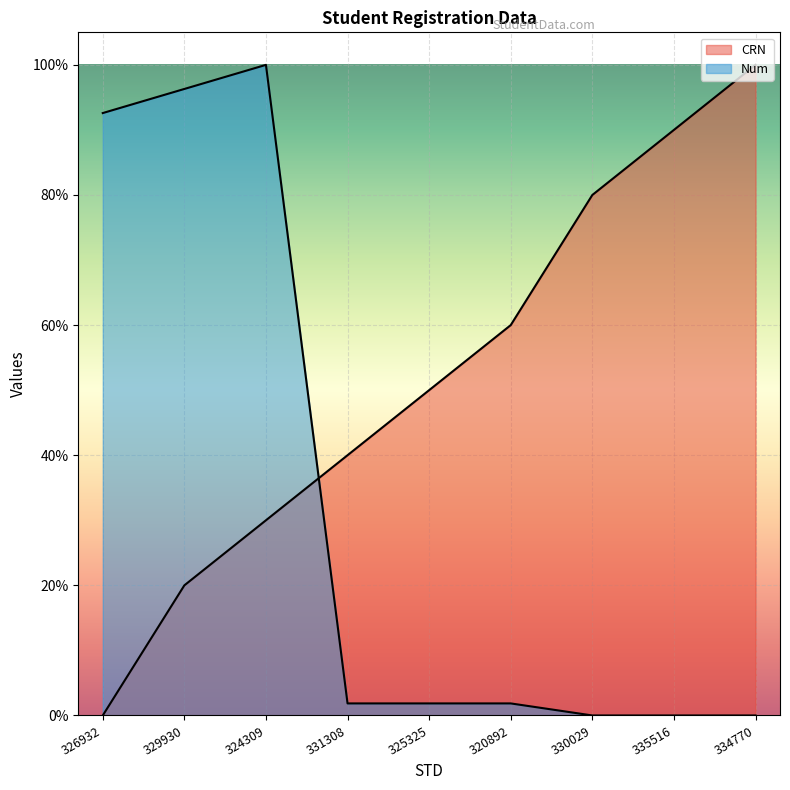

What position from the left is 331308?

4